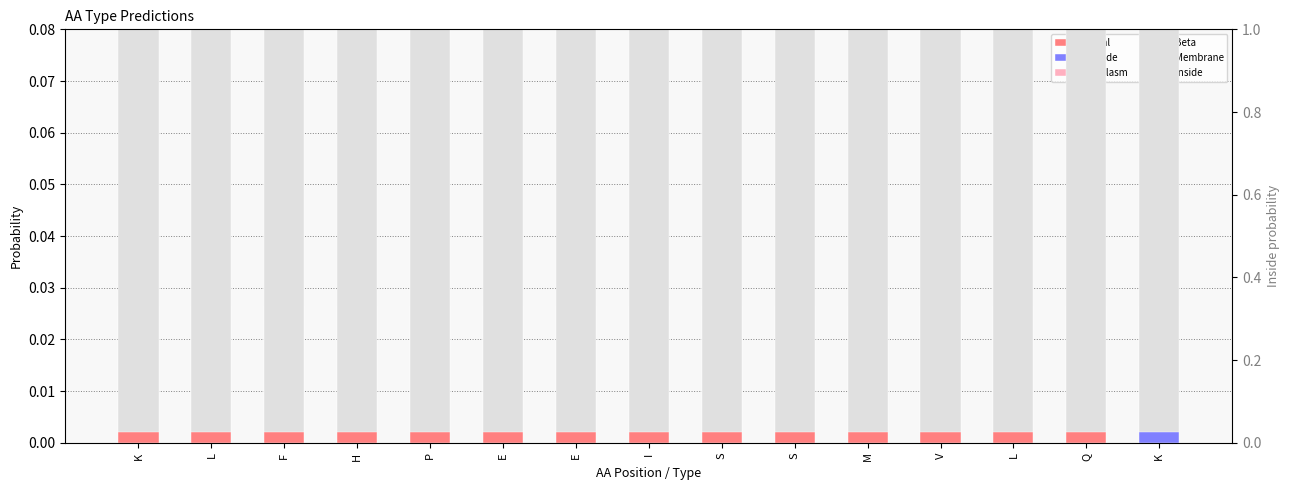

Reading left to right, transcribe all the data shown in this chart.

Signal: K=0.0	L=0.0	F=0.0	H=0.0	P=0.0	E=0.0	E=0.0	I=0.0	S=0.0	S=0.0	M=0.0	V=0.0	L=0.0	Q=0.0	K=0.0
Outside: K=0.0	L=0.0	F=0.0	H=0.0	P=0.0	E=0.0	E=0.0	I=0.0	S=0.0	S=0.0	M=0.0	V=0.0	L=0.0	Q=0.0	K=0.0
Periplasm: K=0.0	L=0.0	F=0.0	H=0.0	P=0.0	E=0.0	E=0.0	I=0.0	S=0.0	S=0.0	M=0.0	V=0.0	L=0.0	Q=0.0	K=0.0
Beta: K=0.0	L=0.0	F=0.0	H=0.0	P=0.0	E=0.0	E=0.0	I=0.0	S=0.0	S=0.0	M=0.0	V=0.0	L=0.0	Q=0.0	K=0.0
Membrane: K=0.0	L=0.0	F=0.0	H=0.0	P=0.0	E=0.0	E=0.0	I=0.0	S=0.0	S=0.0	M=0.0	V=0.0	L=0.0	Q=0.0	K=0.0
Inside: K=1.0	L=1.0	F=1.0	H=1.0	P=1.0	E=1.0	E=1.0	I=1.0	S=1.0	S=1.0	M=1.0	V=1.0	L=1.0	Q=1.0	K=1.0